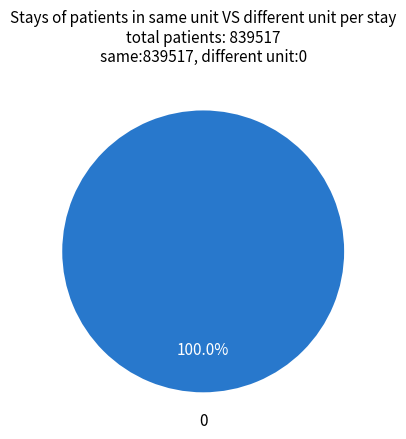

Count the number of slices in the pie.

1